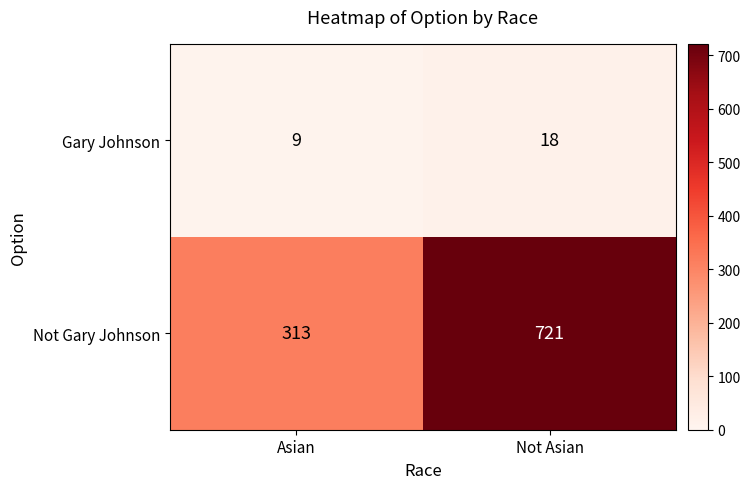

Reading left to right, list all the values displayed in this chart.

Gary Johnson: 9	18
Not Gary Johnson: 313	721